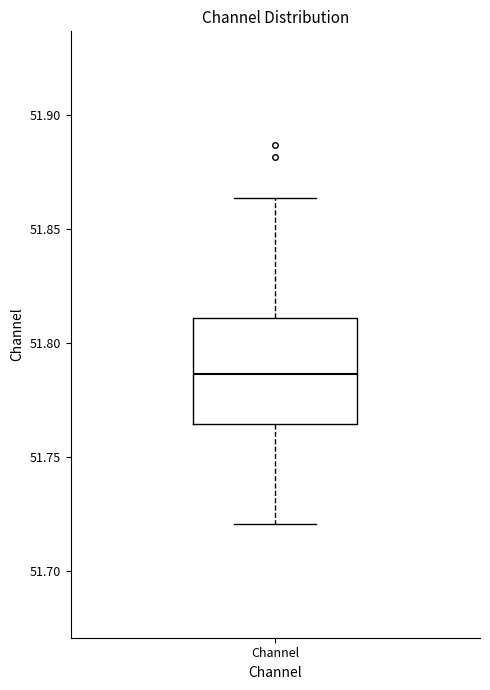

Read this box plot against the y-axis: the position of the median line, the range covered by the box, and the ends of both whiskers. The values are not printed on the chart, so give them approximately, as read against the axis.

median 51.785, box 51.765 to 51.810, whiskers 51.720 to 51.865